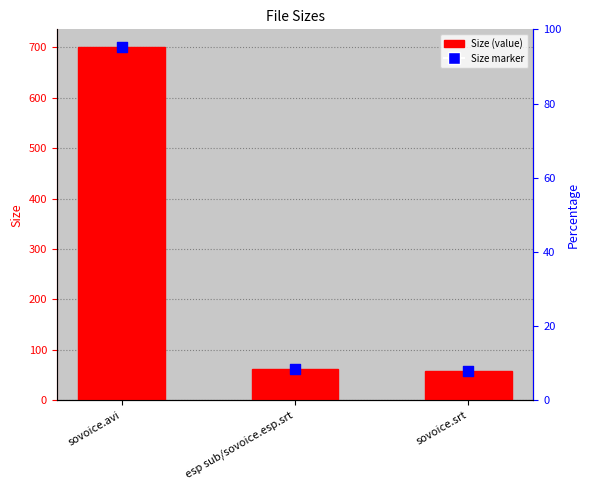

Which series contains the lowest Y value?

Size